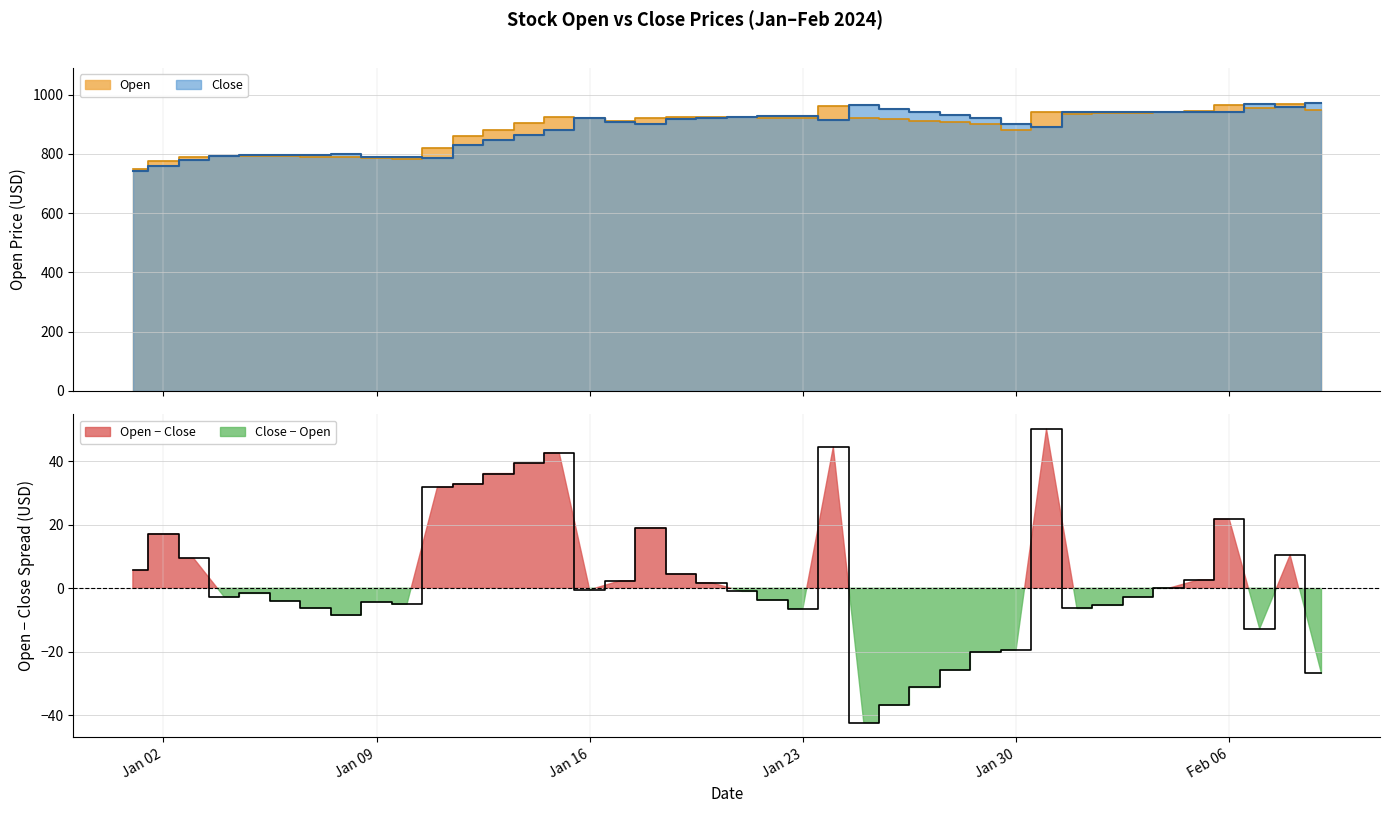

What is the approximate value of Close at Jan 09?

790.2